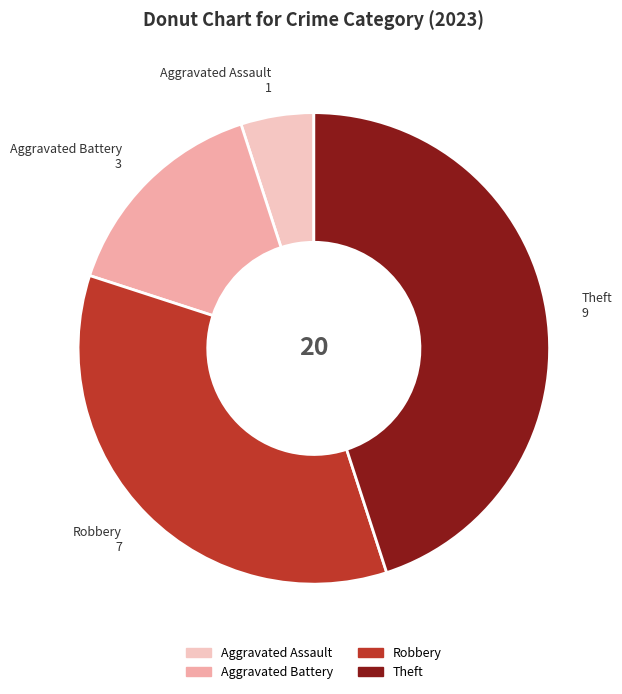

The Aggravated Battery slice represents 15% of the pie. True or false?

True